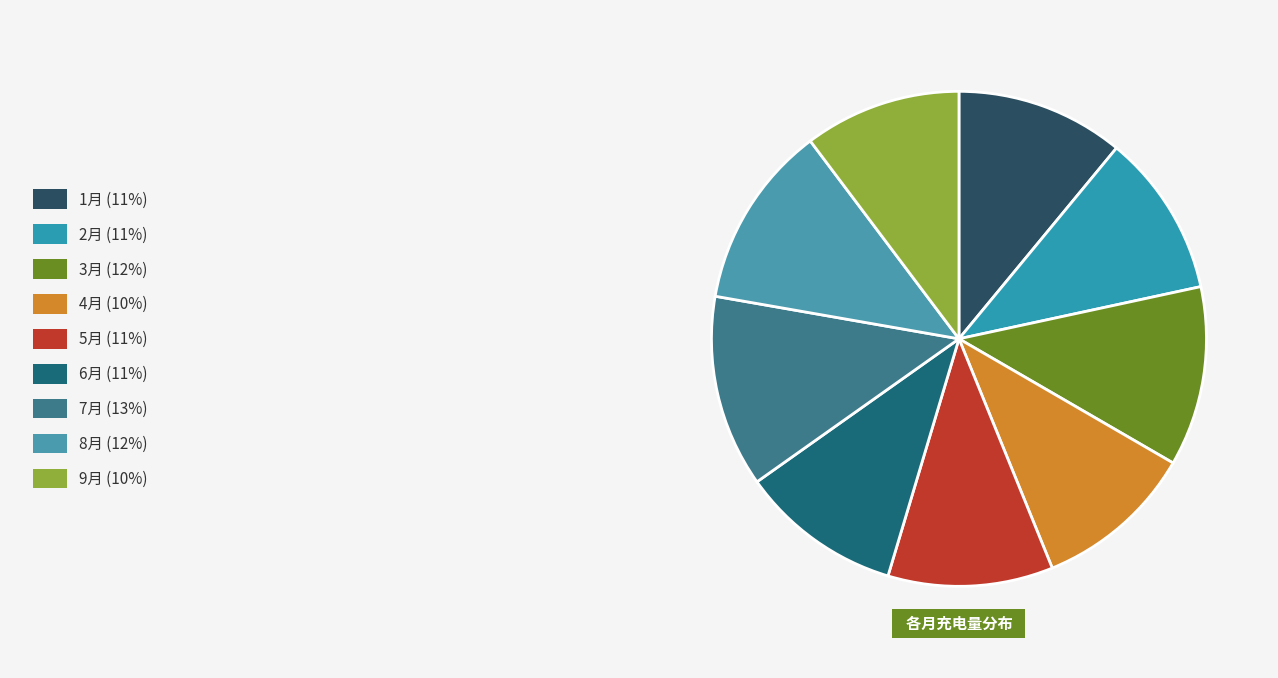

What is the smallest slice in the pie chart?

9月